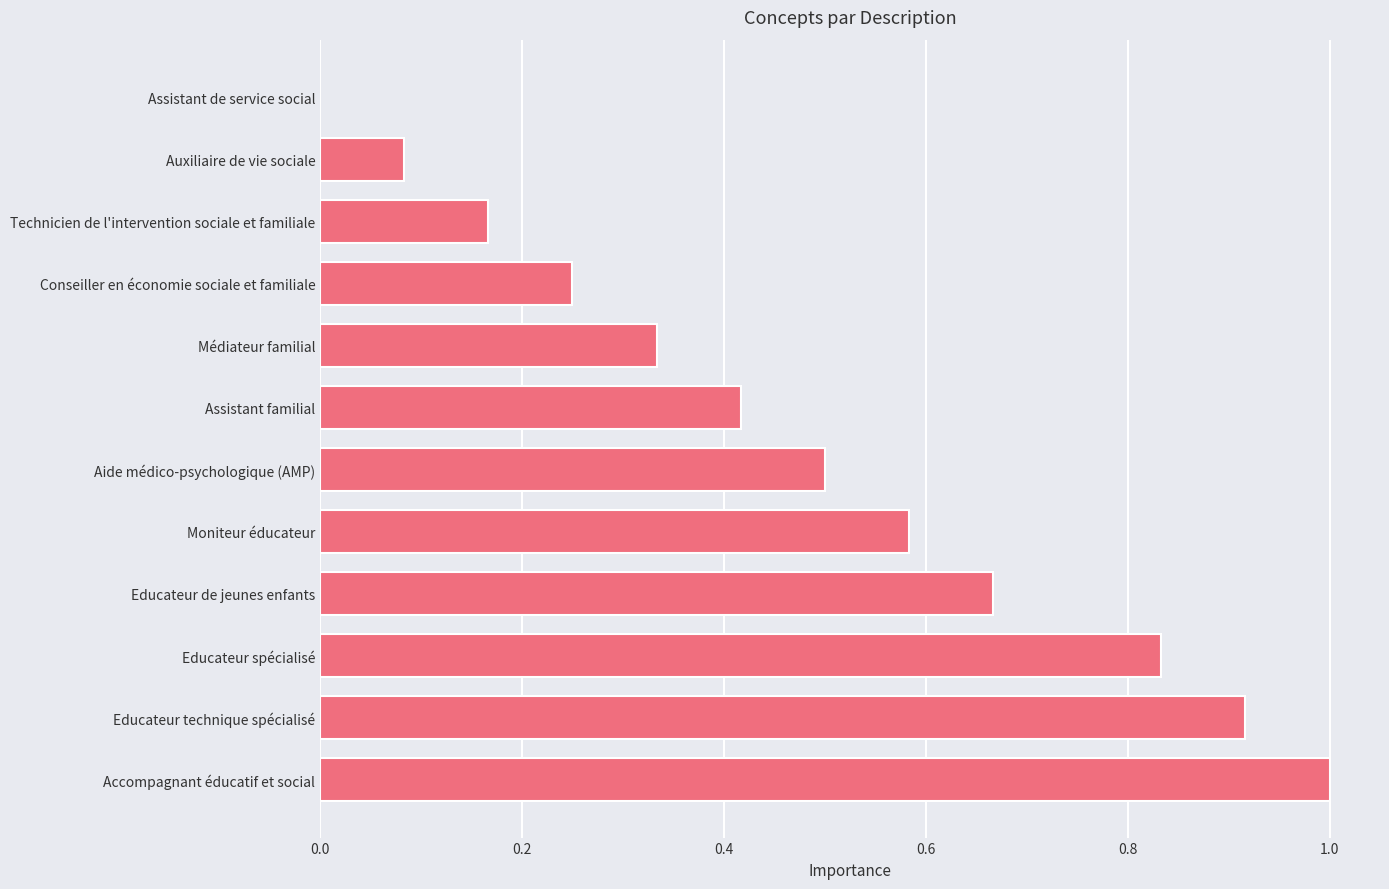

The value at Accompagnant éducatif et social is 1.0. True or false?

True